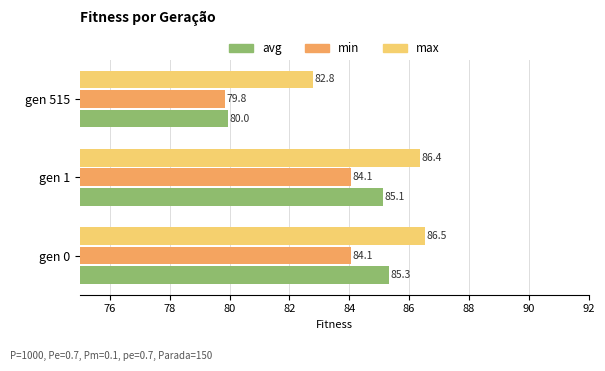

At which label does max reach its minimum?

gen 515